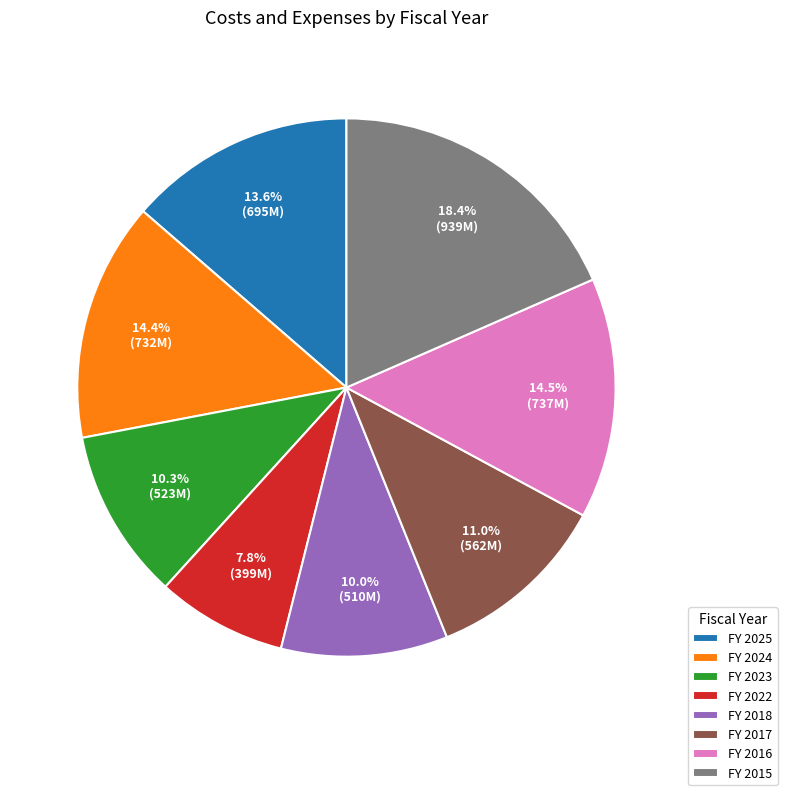

To the nearest percent, what is the difference between the largest and smallest slice percentages?

11%